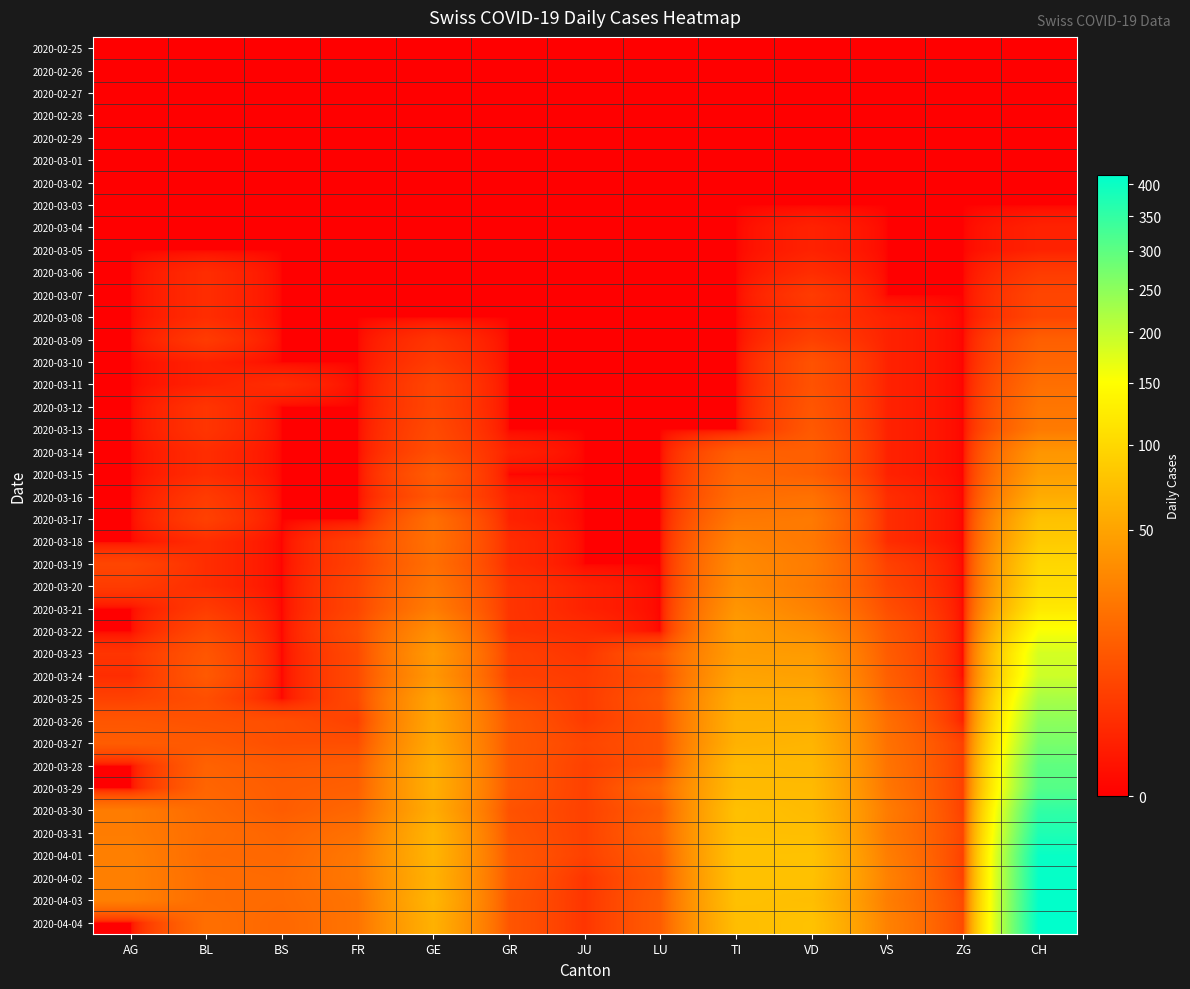

How many series are shown in this chart?

40